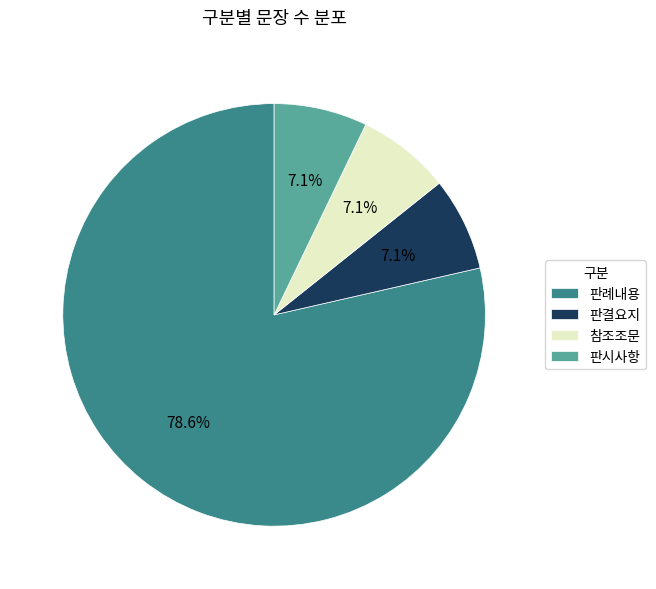

Do 판시사항 and 판결요지 together represent more than half of the pie?

No